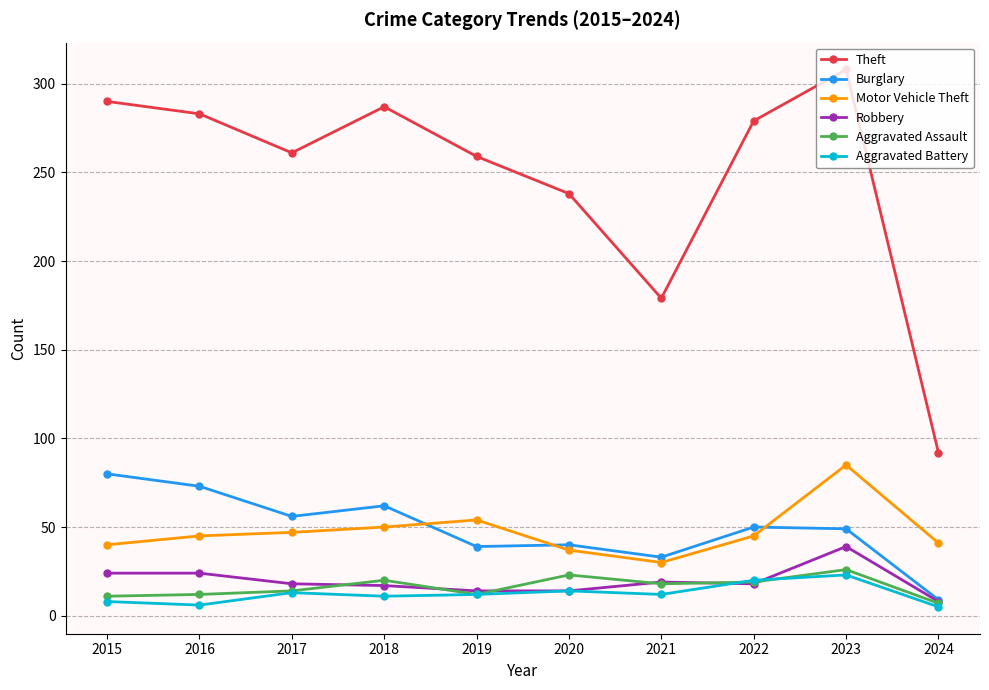

At which category does Theft reach its first local valley?

2017